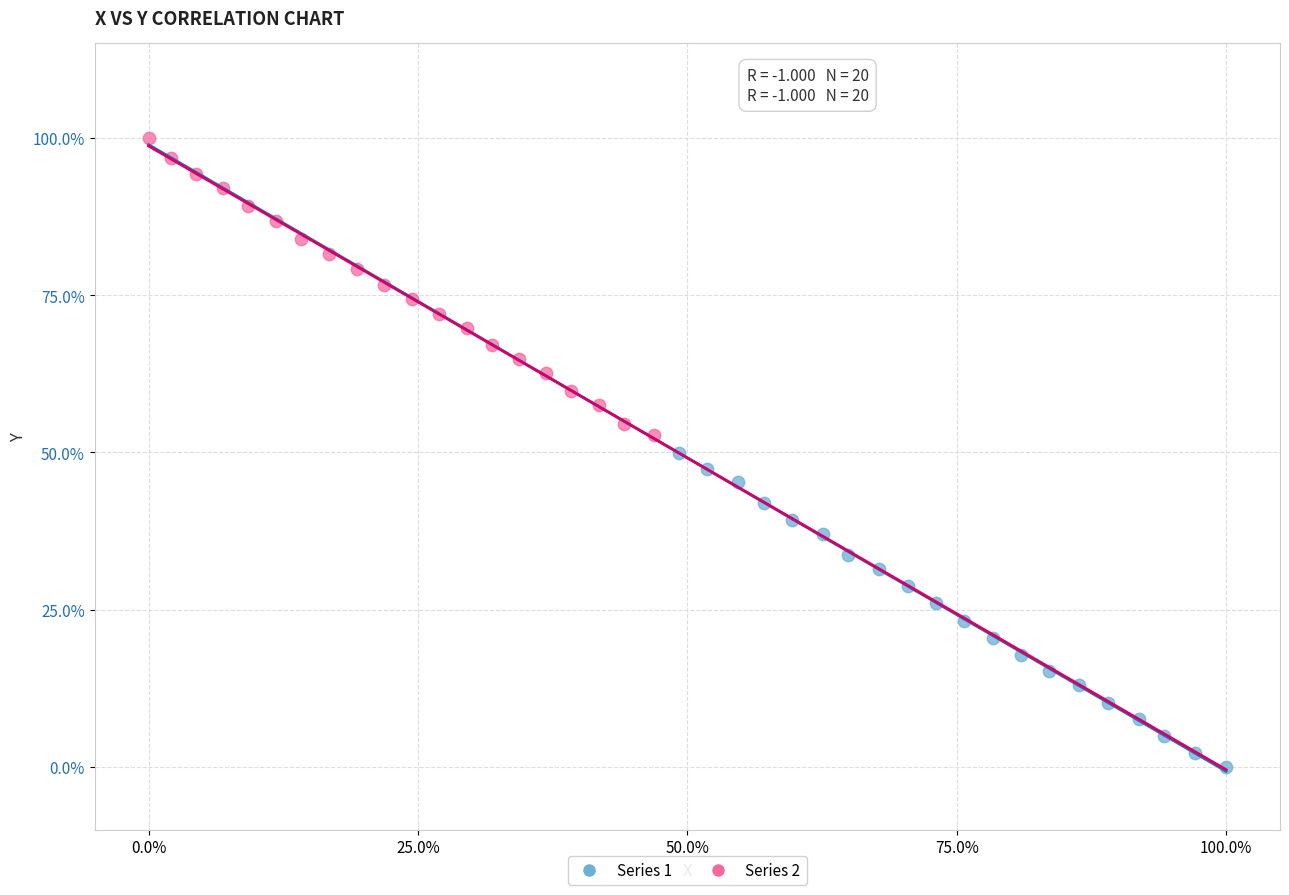

Which series reaches the minimum Y coordinate?

Series 1